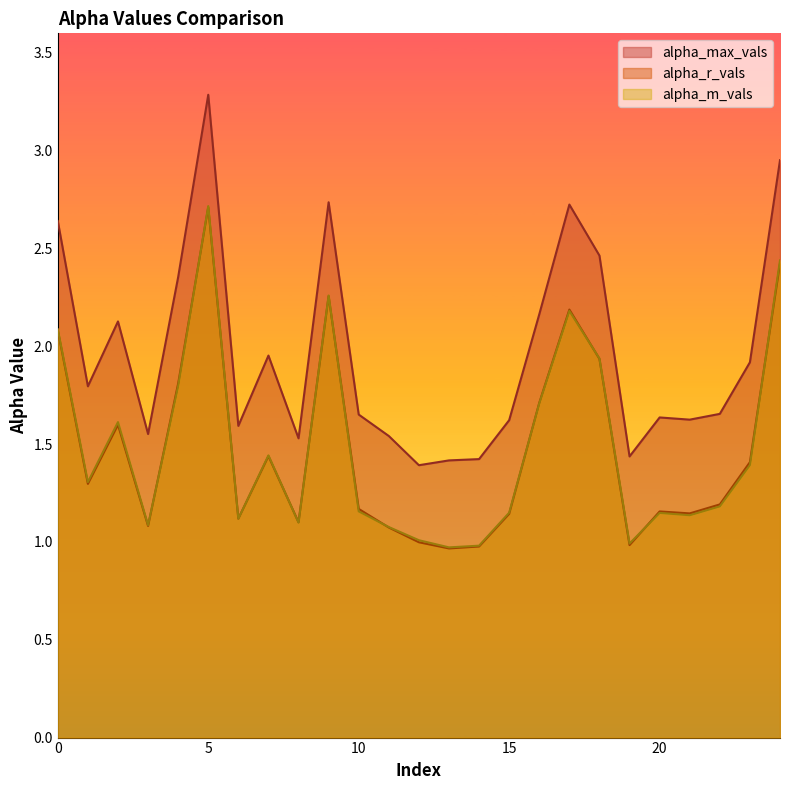

What is the sum of all alpha_max_vals values?

49.2